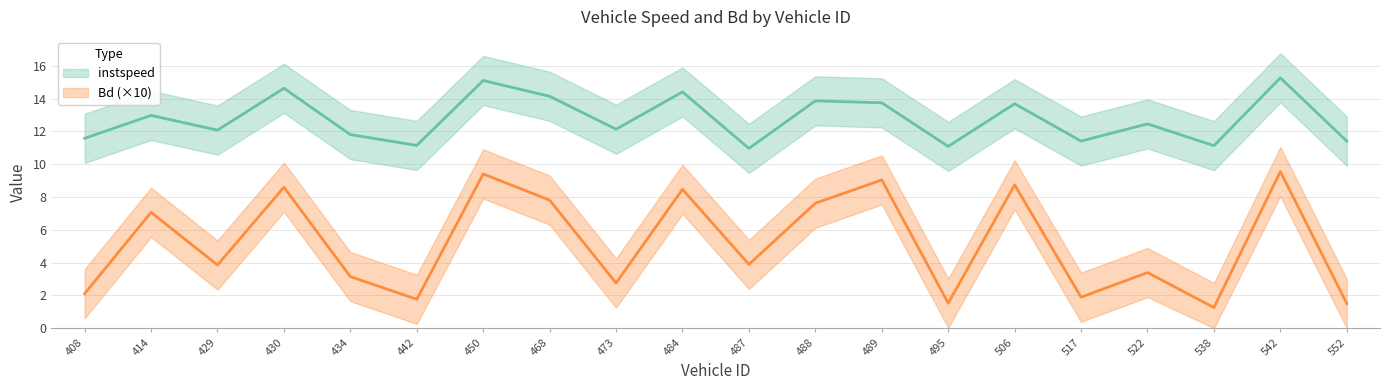

How many categories are shown in the chart?

20